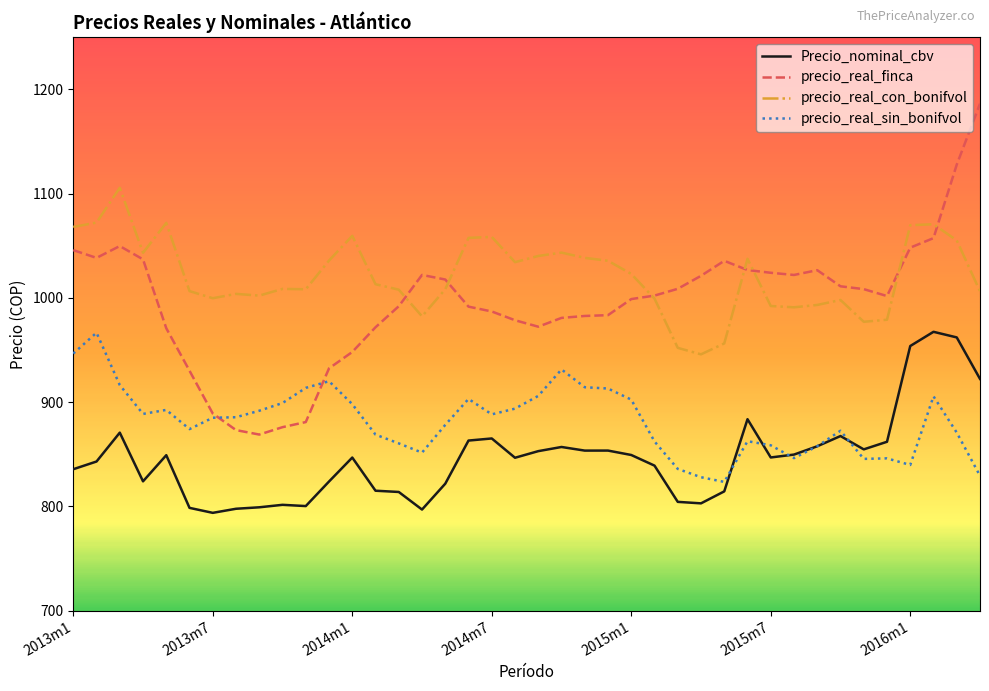

True or false: Precio_nominal_cbv and precio_real_finca cross at least once.

False